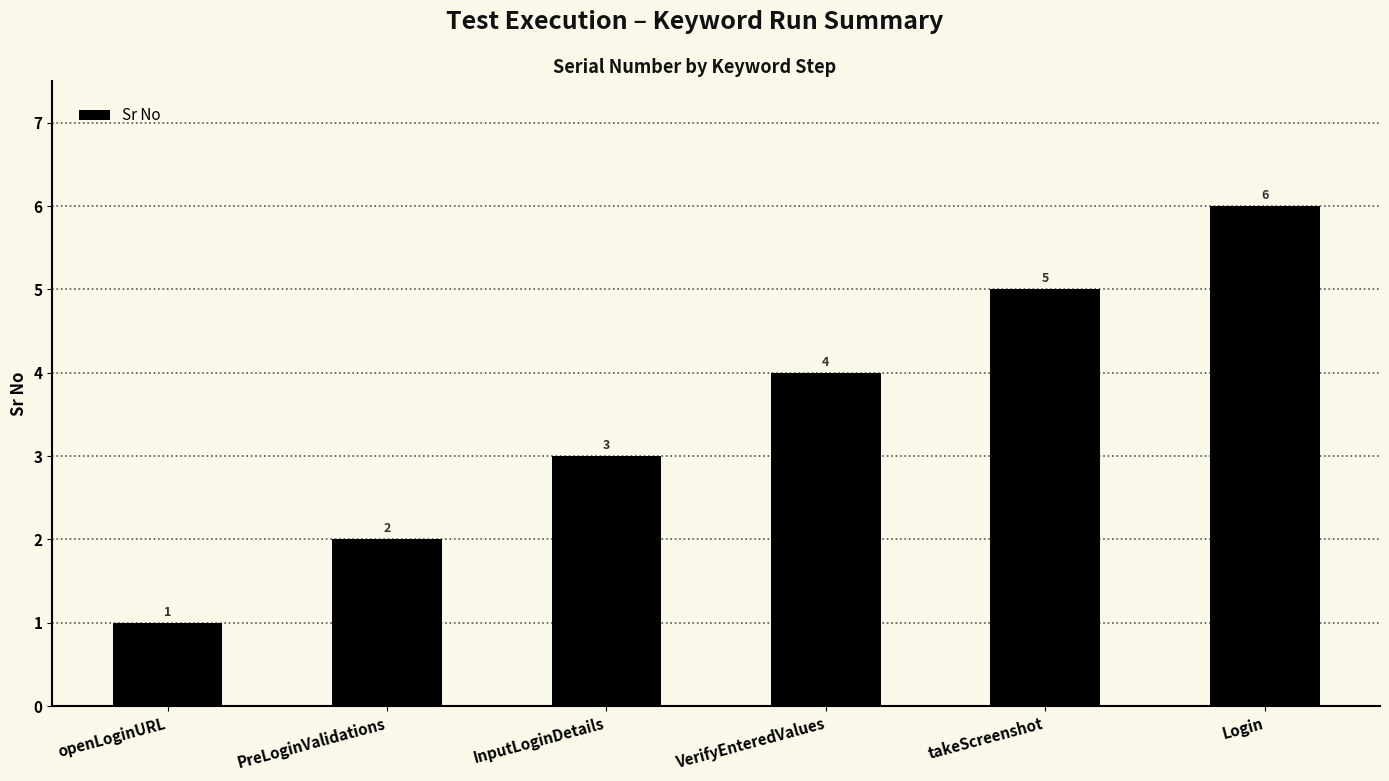

Reading left to right, what are all the values shown in this chart?

openLoginURL=1	PreLoginValidations=2	InputLoginDetails=3	VerifyEnteredValues=4	takeScreenshot=5	Login=6